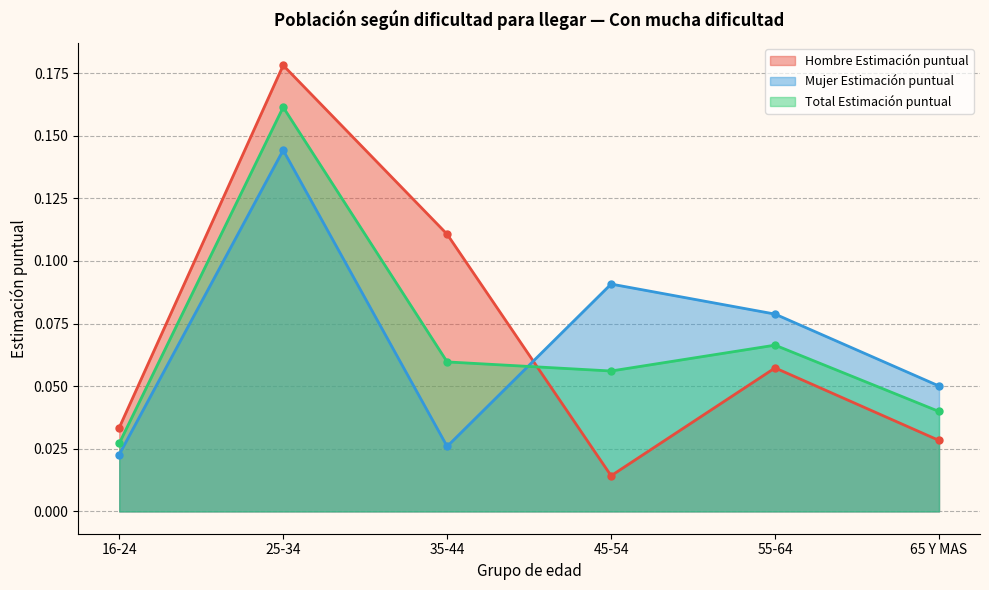

At how many categories does at least one series exceed 0?

6